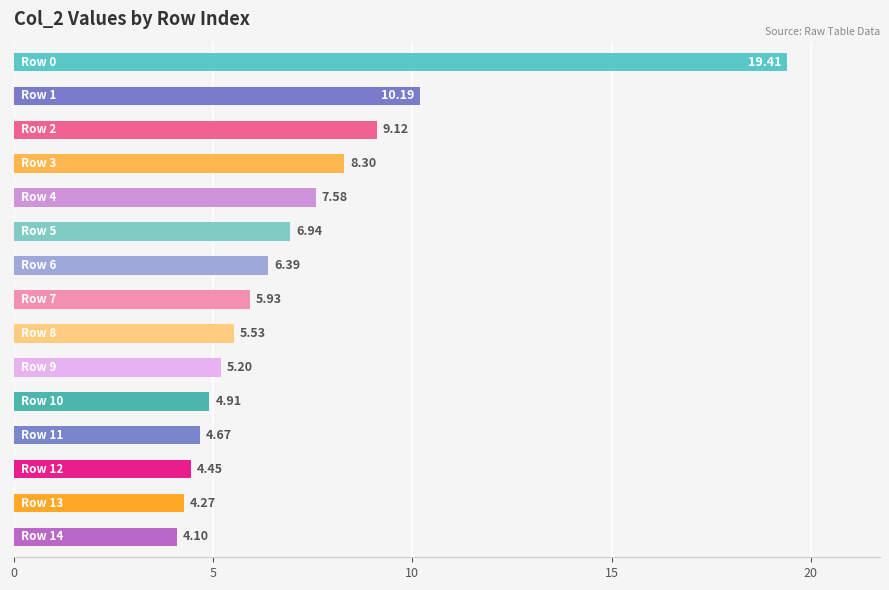

What is the difference between the maximum and minimum values?

15.3